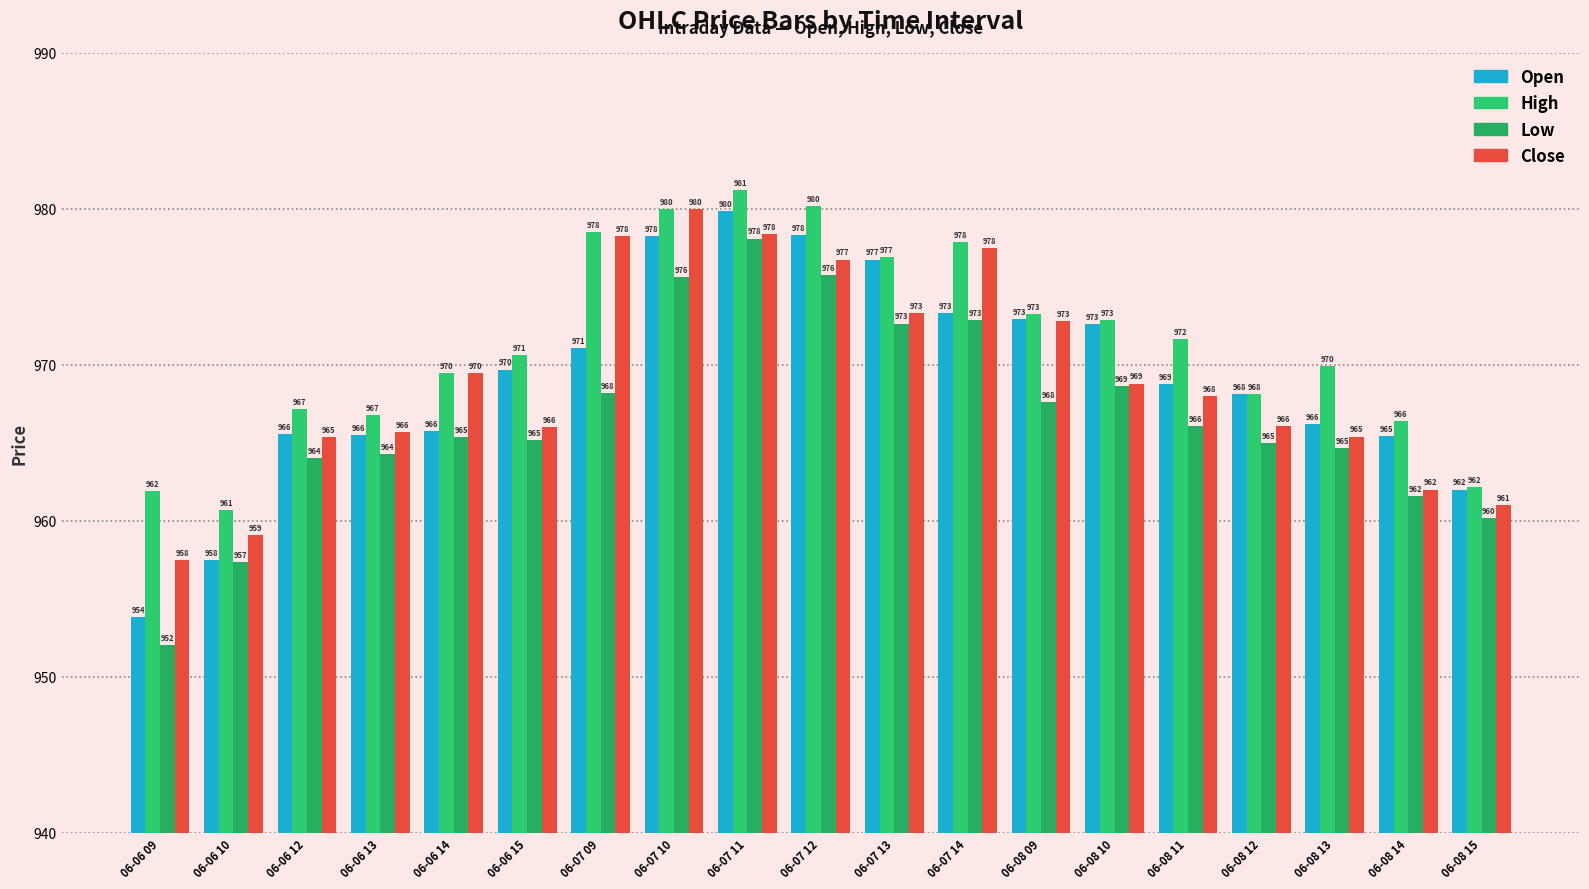

What is the sum of the Open values at 06-07 14 and 06-08 14?

1938.8